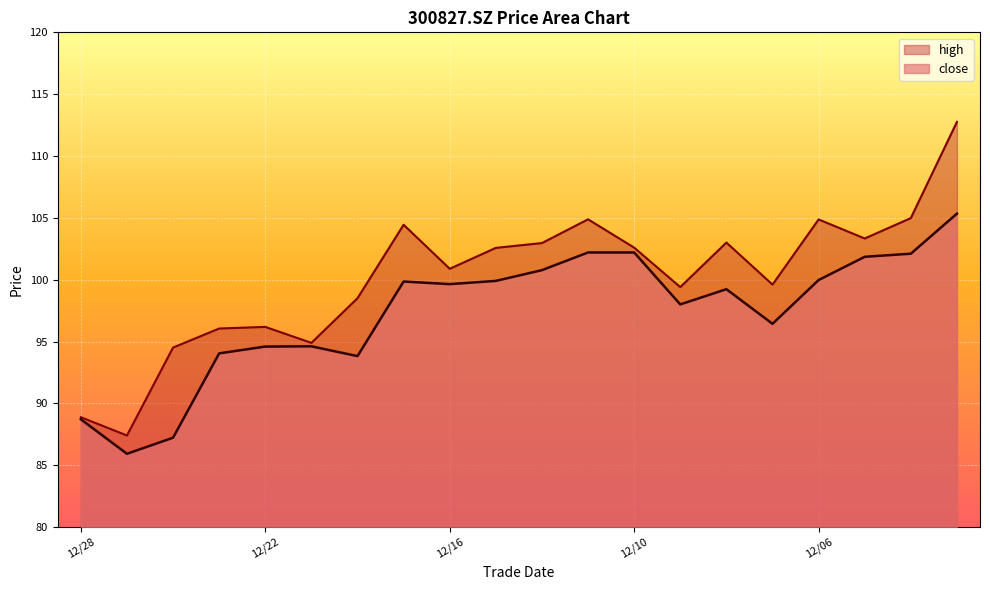

What is the highest value of the high series?

112.8